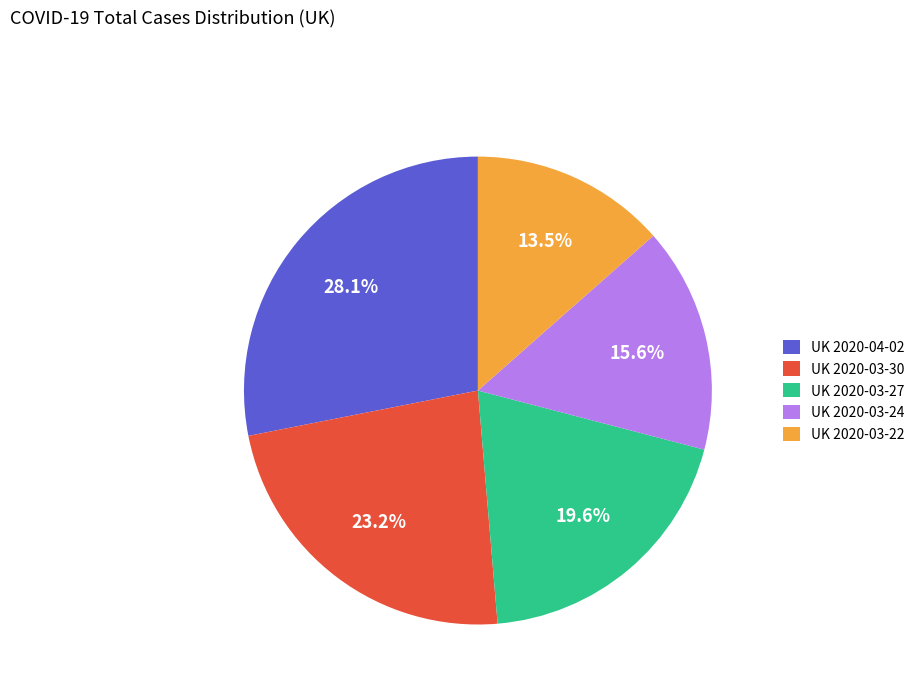

True or false: UK 2020-03-24 accounts for 16% of the total.

True